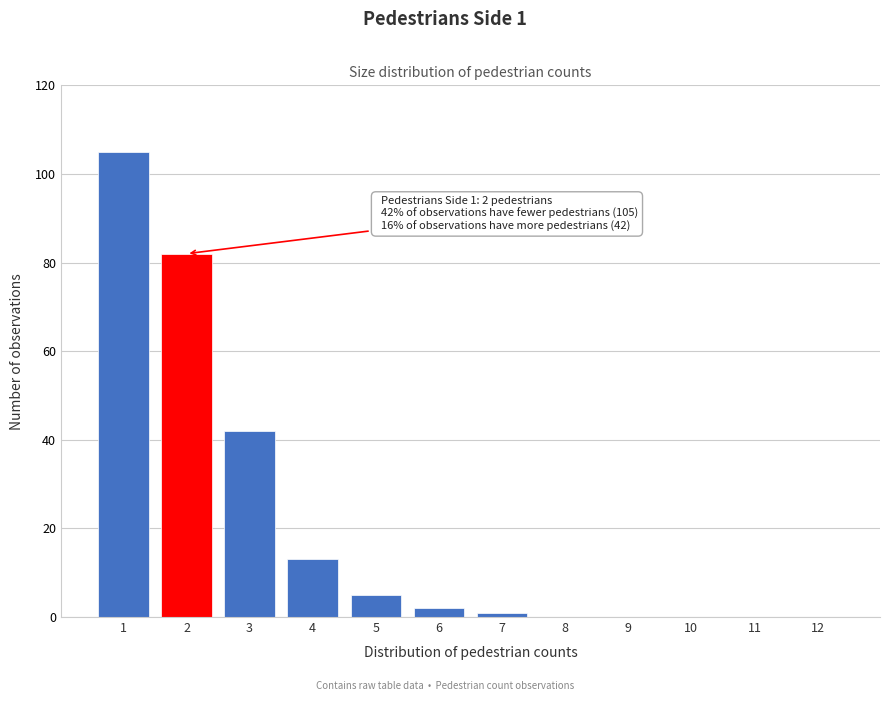

Reading right to left, list all the values displayed in this chart.

12=0	11=0	10=0	9=0	8=0	7=1	6=2	5=5	4=13	3=42	2=82	1=105